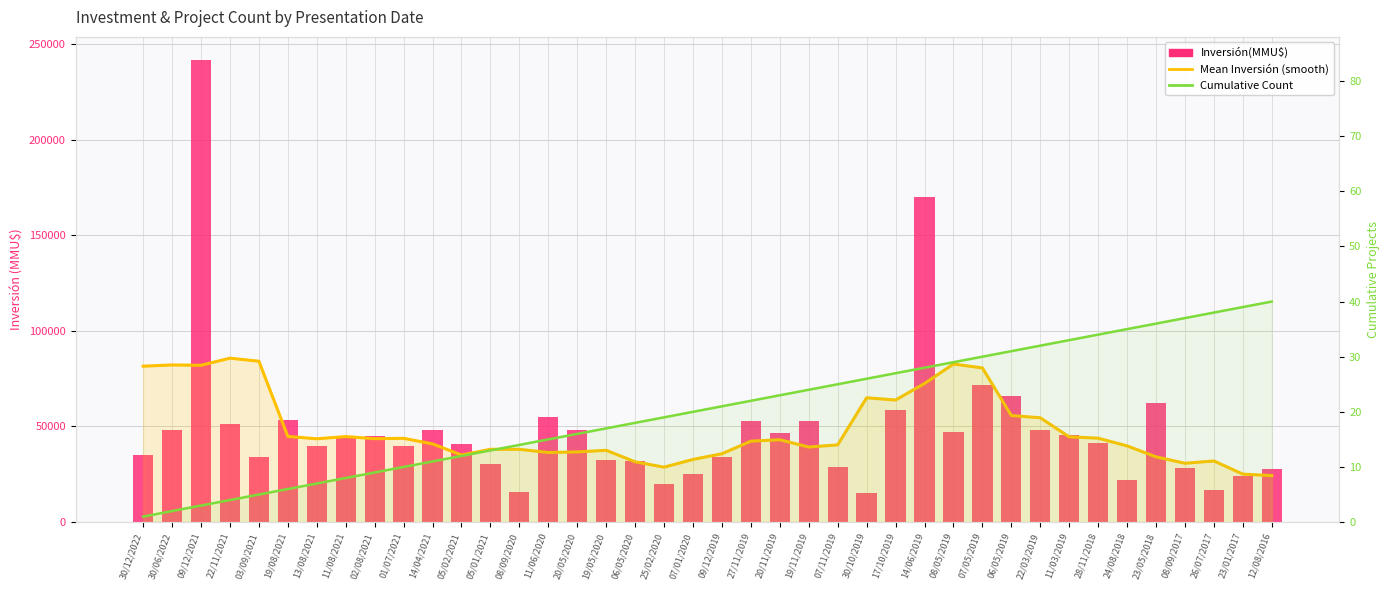

What is the sum of the Inversión(MMU$) values at 08/09/2017 and 05/02/2021?

69120.0